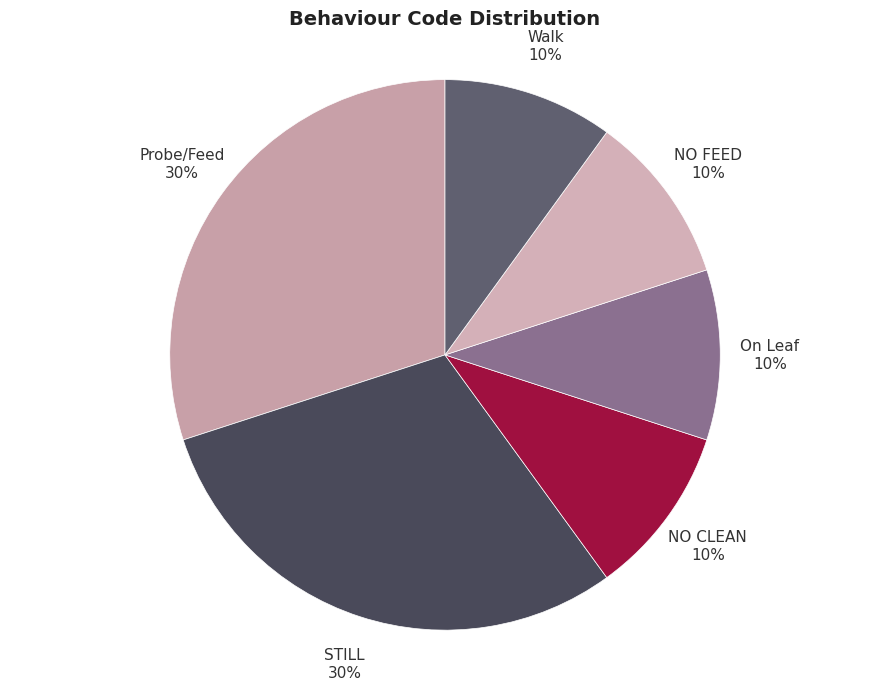

Count the number of slices in the pie.

6